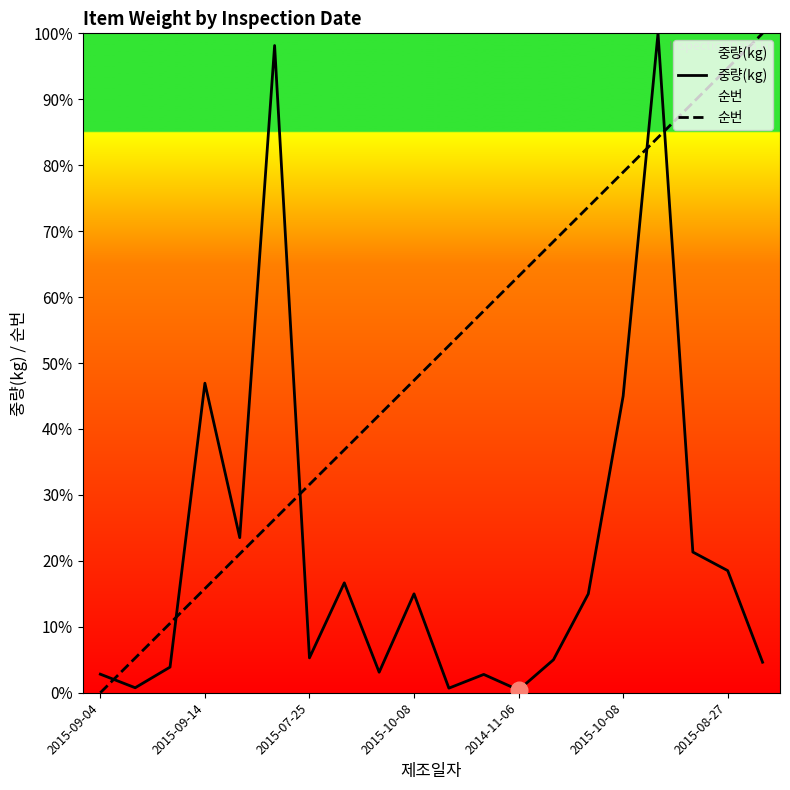

How many distinct data groups are displayed?

2